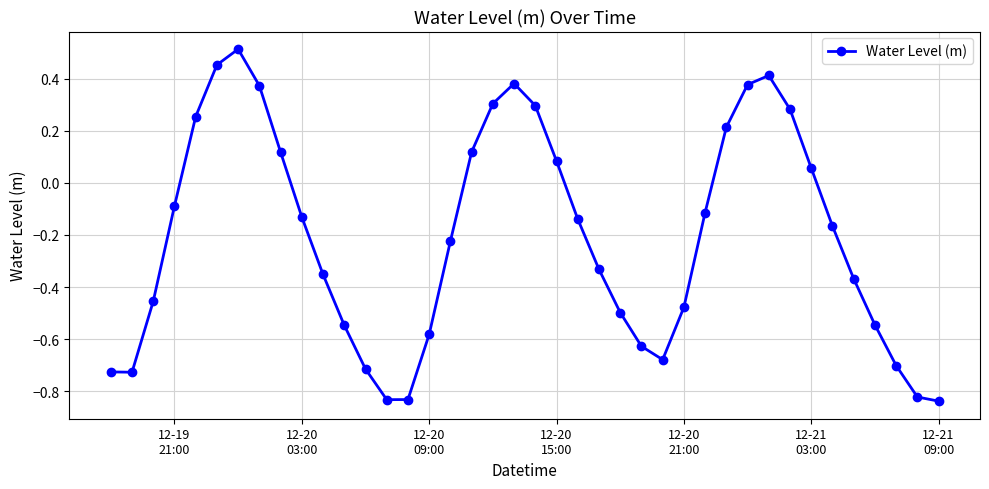

What is the difference between the second highest and minimum values?

1.3